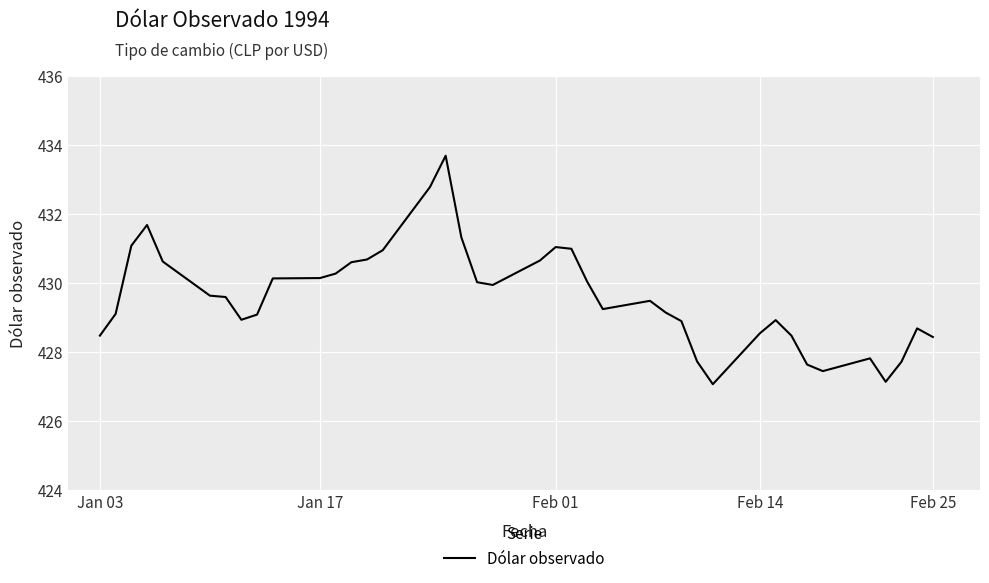

What is the smallest value displayed?

427.1